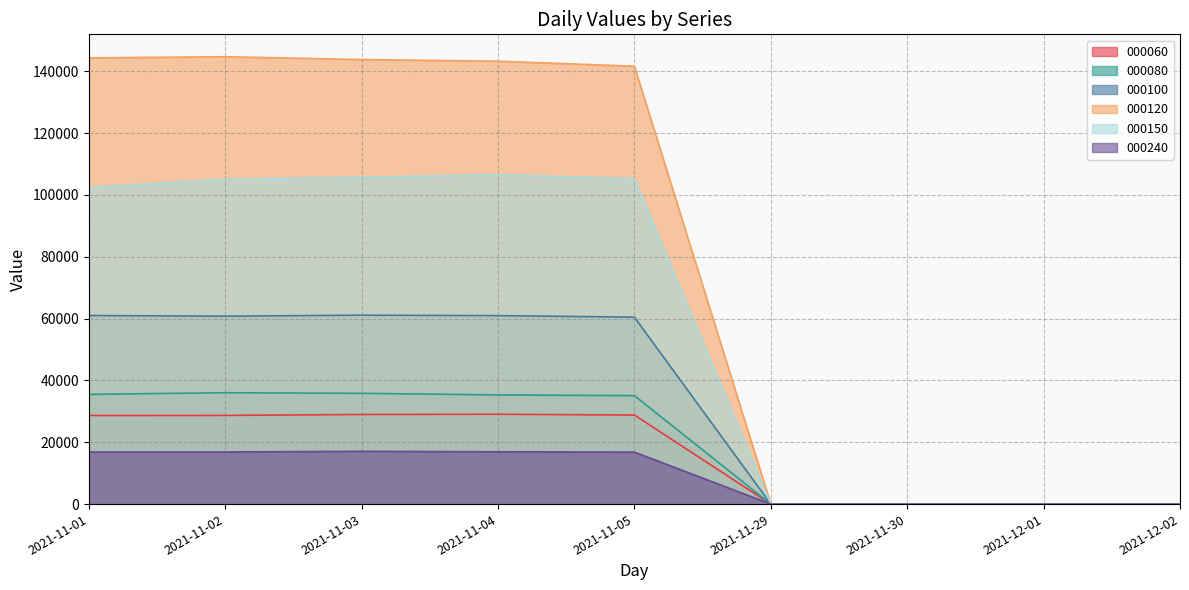

How many data points in 000120 are above 141648?

5